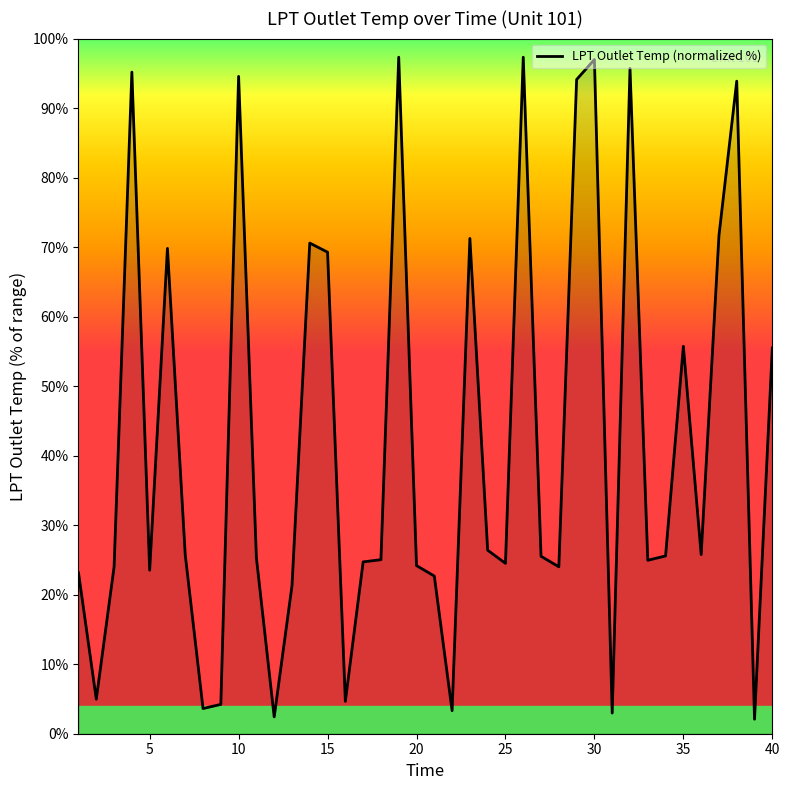

What is the greatest value displayed?

97.3